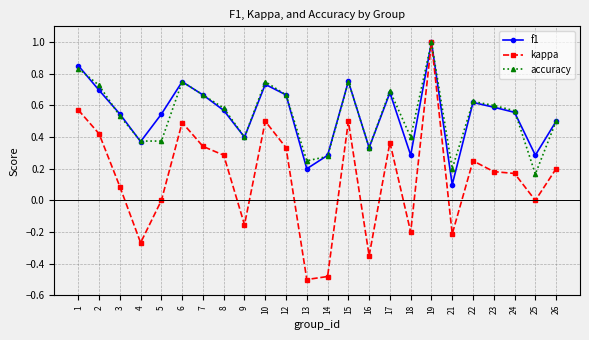

Which category has the highest value in the kappa series?

19